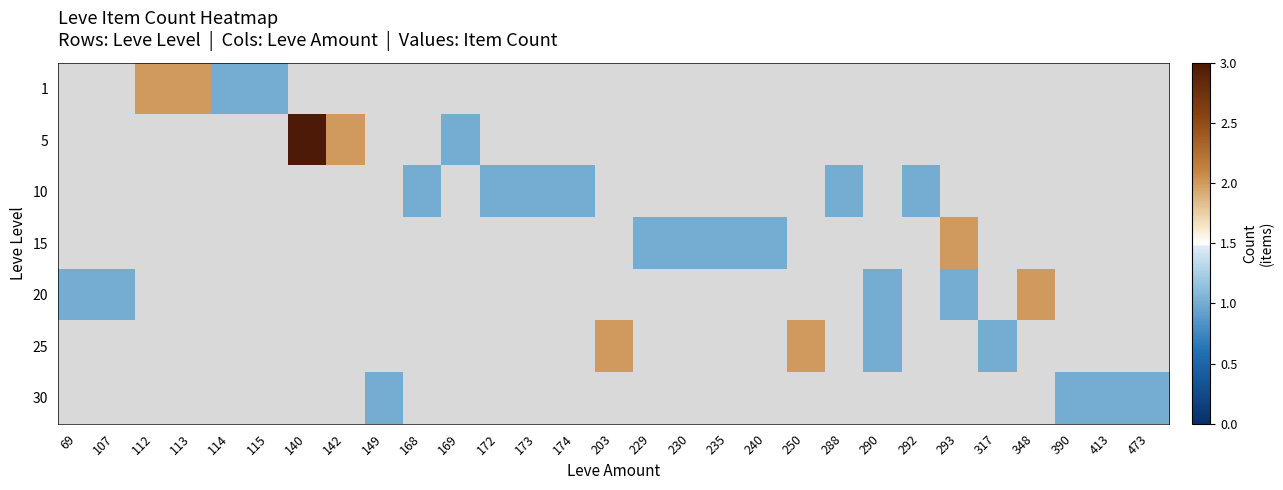

At which category does the chart reach its peak across all series?

140